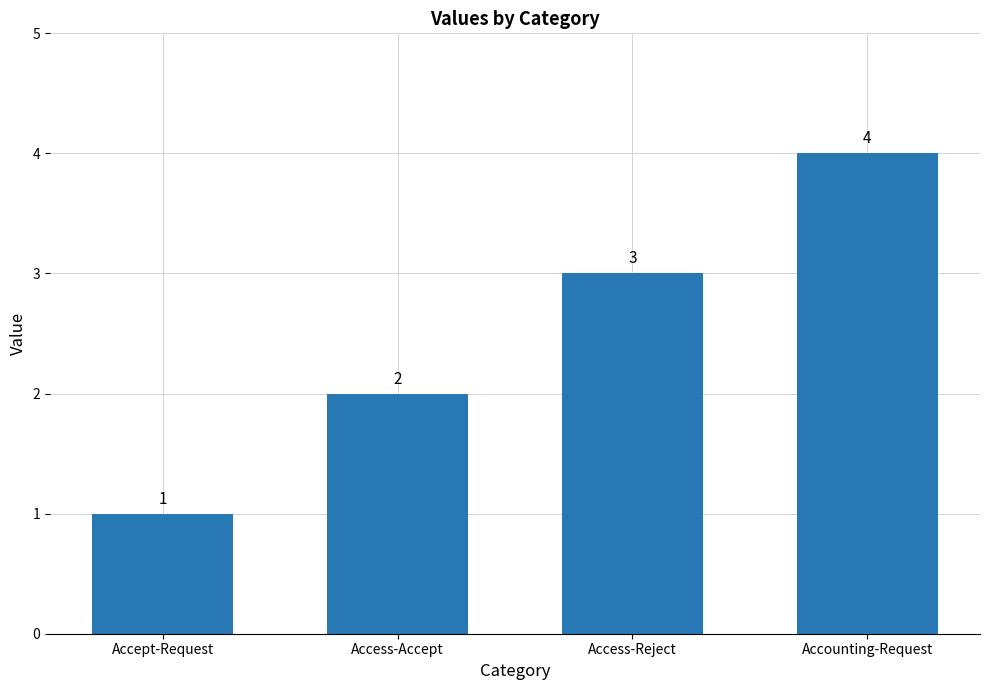

The value at Access-Reject is 5. True or false?

False